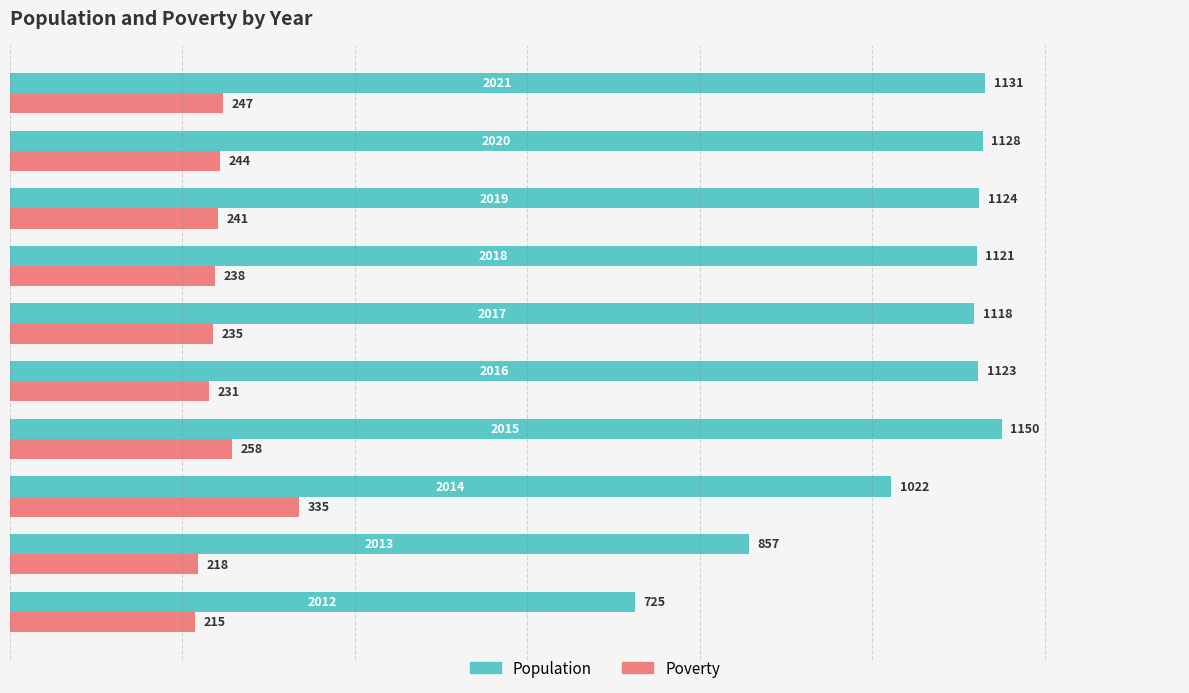

At how many categories does at least one series exceed 650?

10